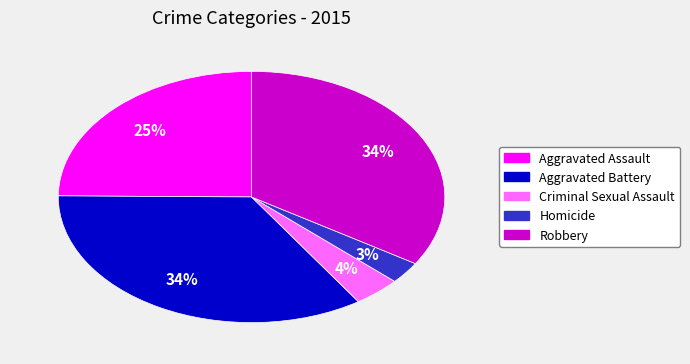

To the nearest percent, what is the difference between the Criminal Sexual Assault and Robbery slice percentages?

30%